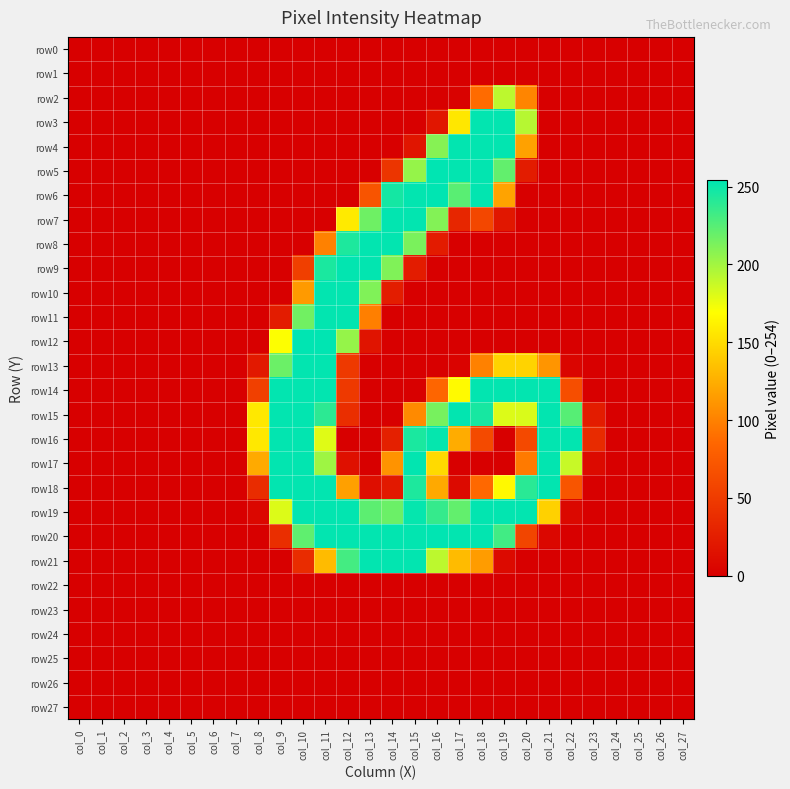

How many data points does each series have?

28